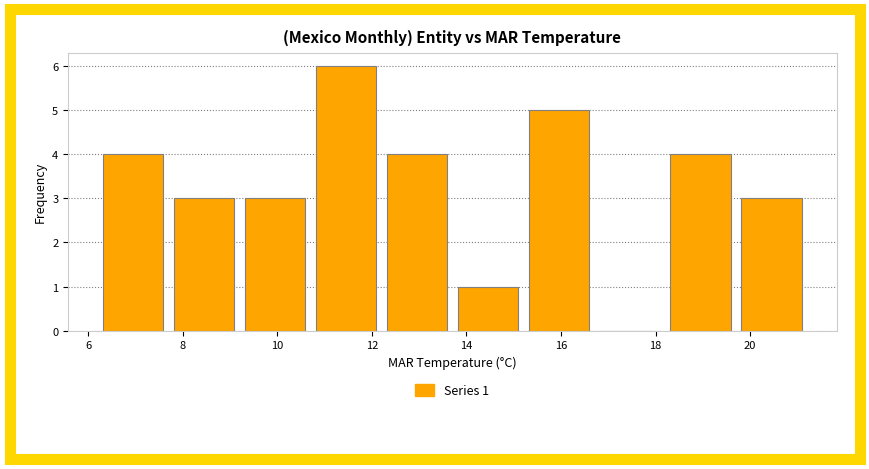

Over which range of the x-axis is the bar tallest?

10.7 to 12.2